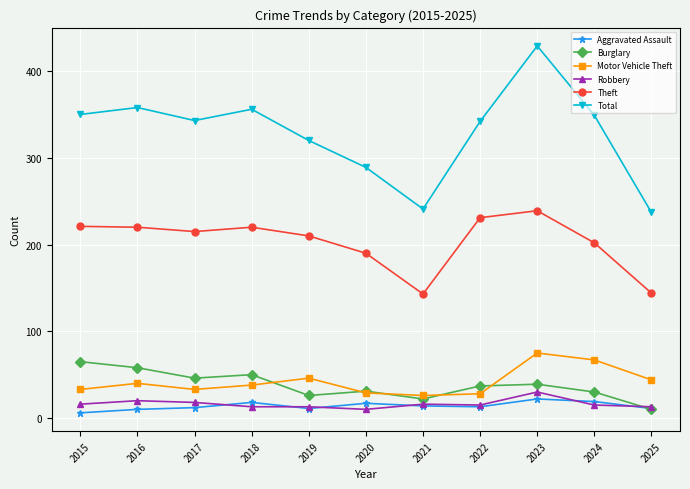

True or false: Burglary has more than 1 interior local peaks.

True